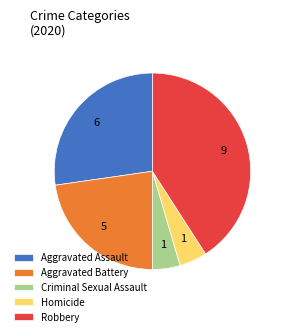

Which slice is the largest?

Robbery